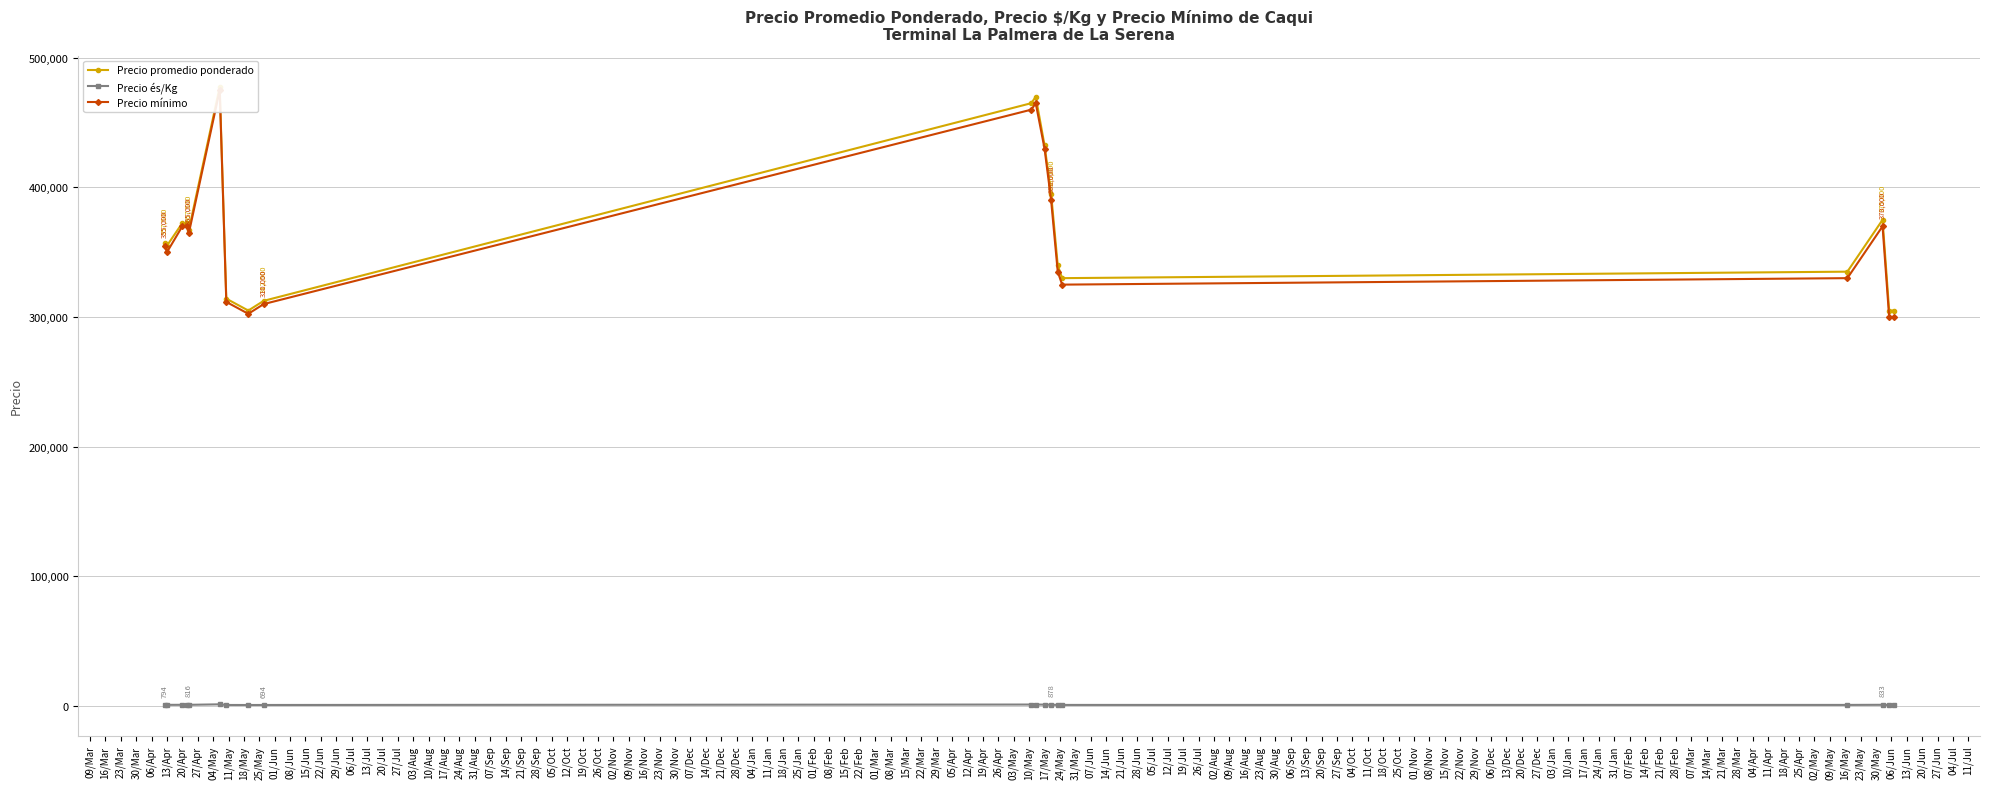

The value of Precio promedio ponderado at 30/Mar is 557356.6. True or false?

False